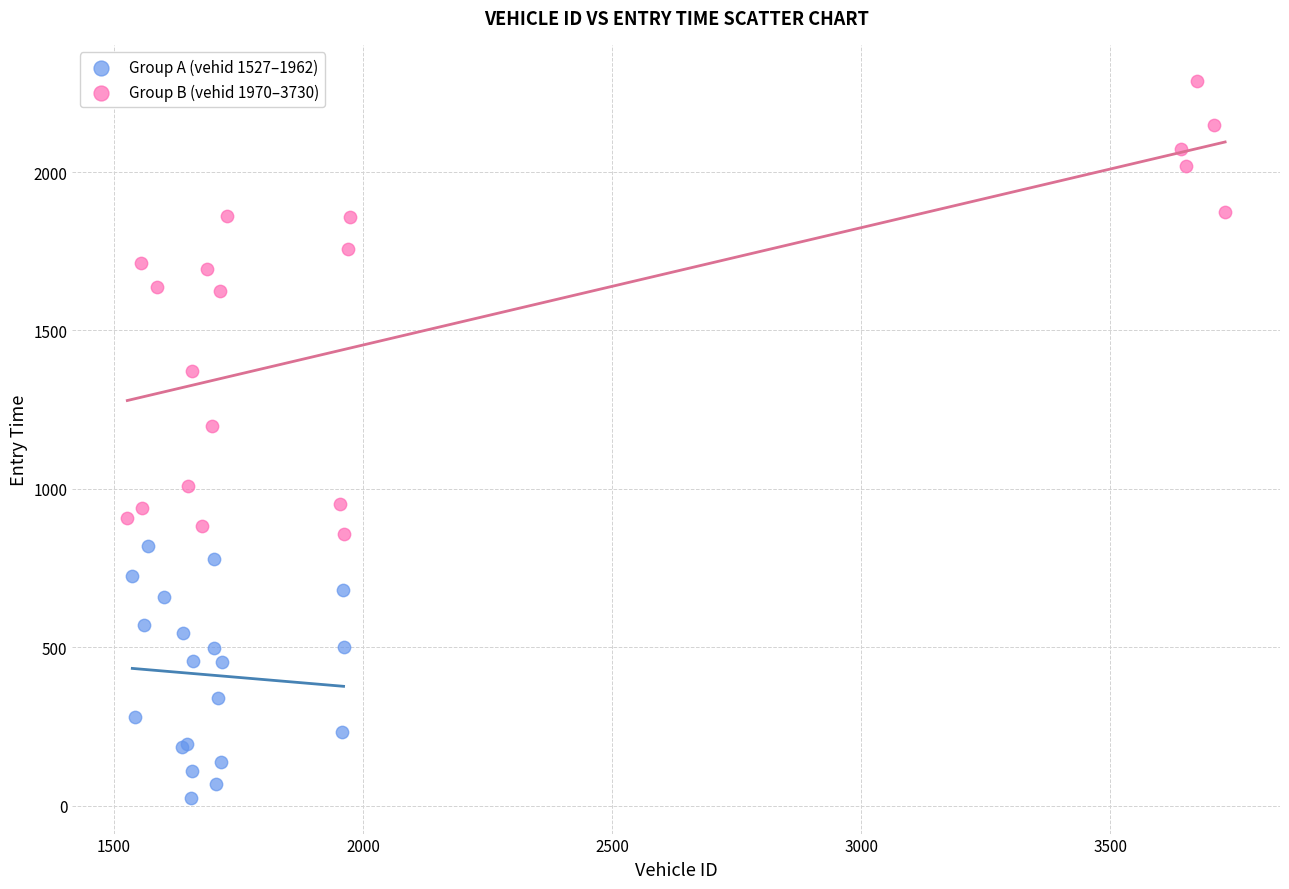

Which series has the largest Y range (max minus min)?

Group B (vehid 1970–3730)